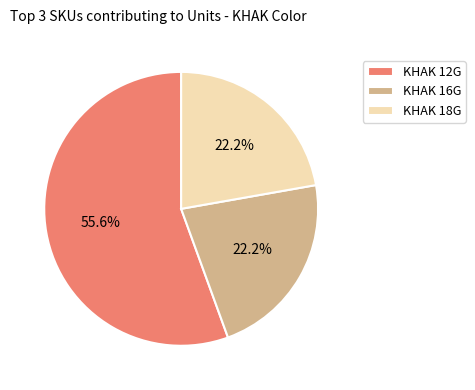

True or false: KHAK 18G accounts for 35% of the total.

False